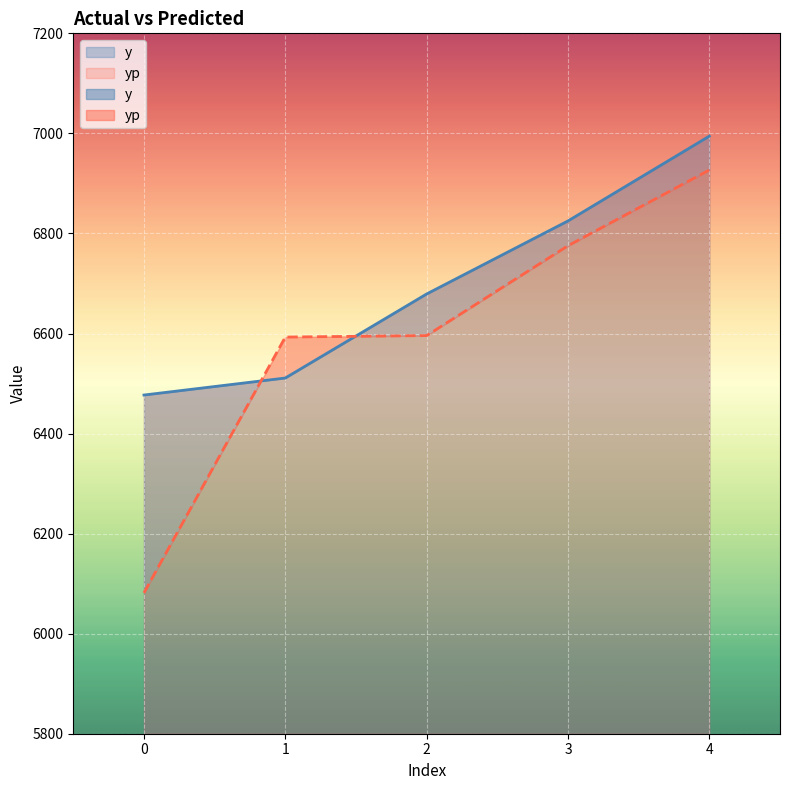

Is it true that y equals 10340.1 at 3?

False